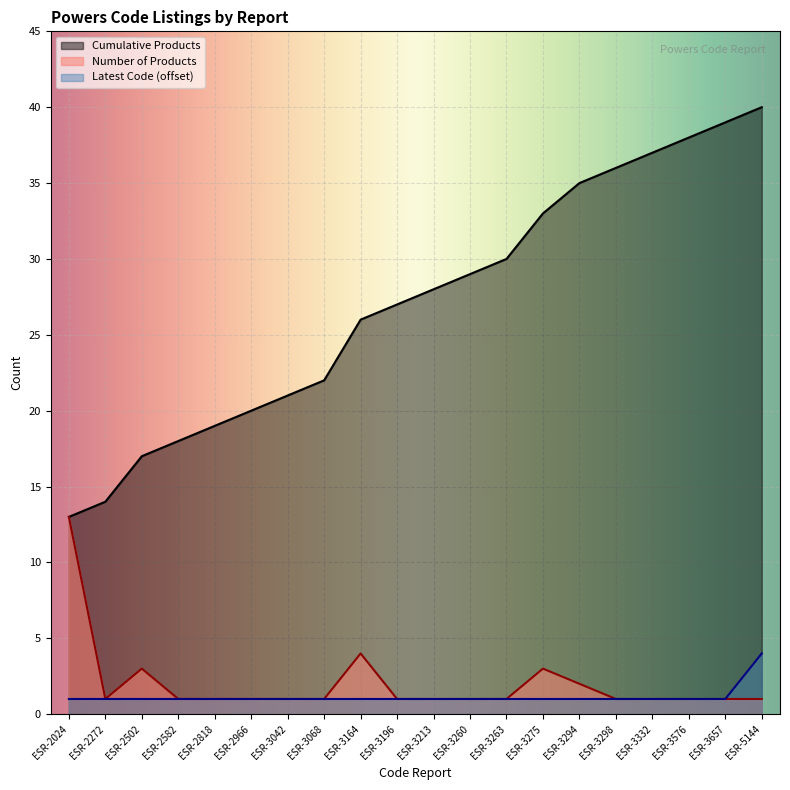

Is it true that Latest Code equals 1 at ESR-3657?

True